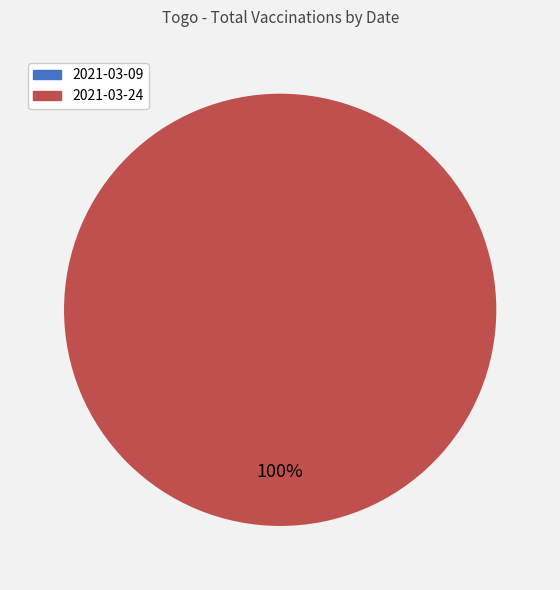

True or false: 2021-03-24 (AstraZeneca, 42092) accounts for 93% of the total.

False